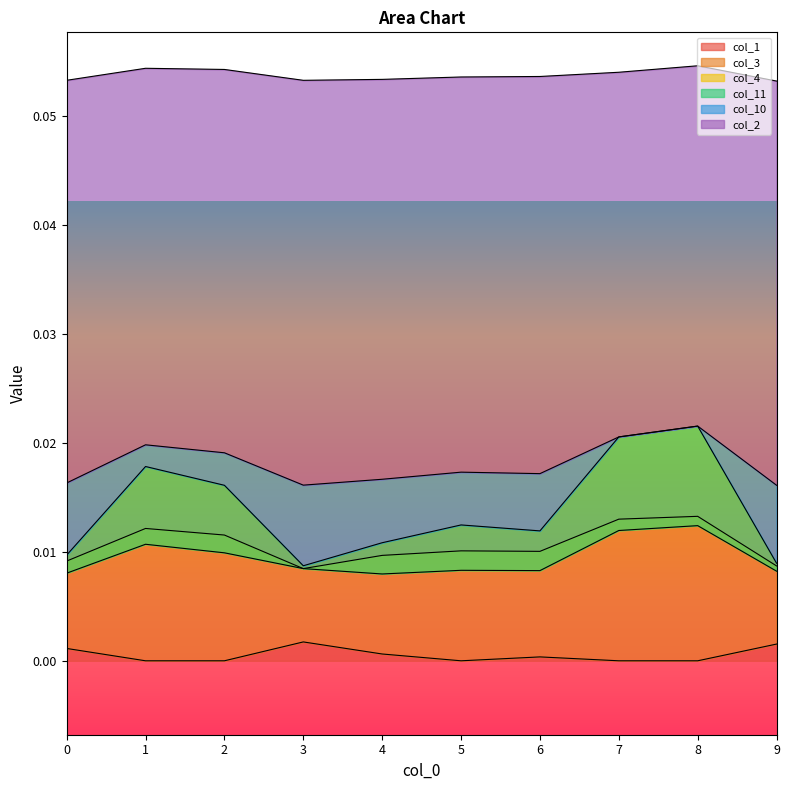

At which category is the sum across all series the highest?

8